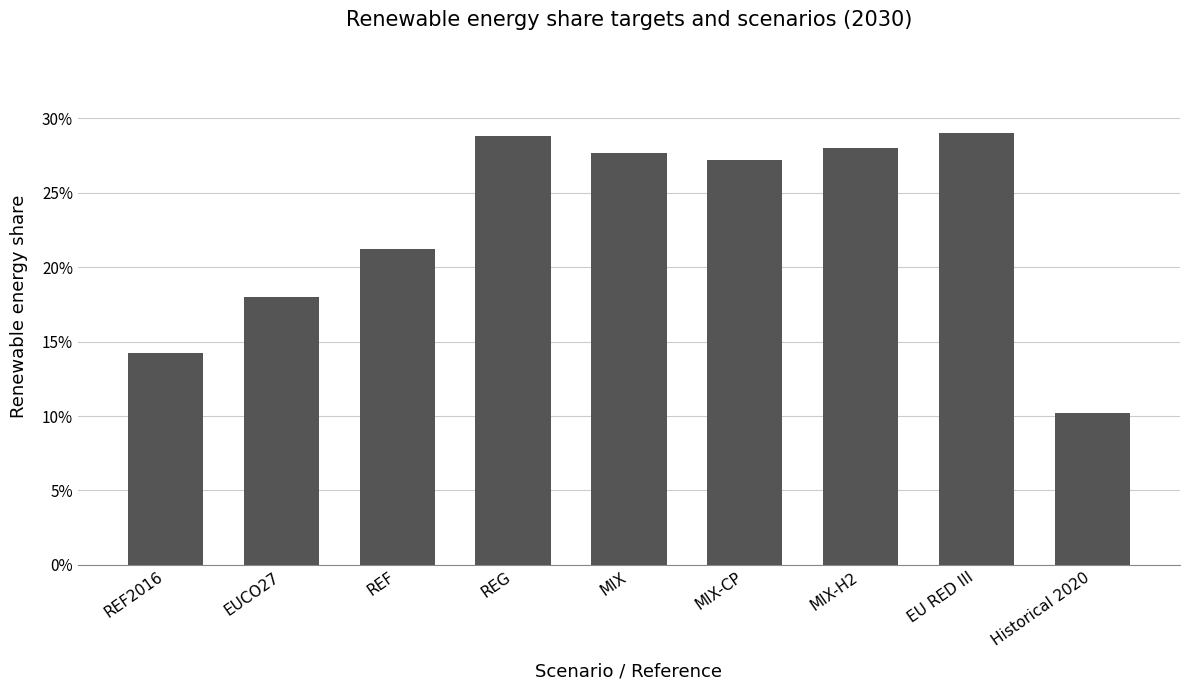

Which label corresponds to the largest value in the chart?

EU RED III